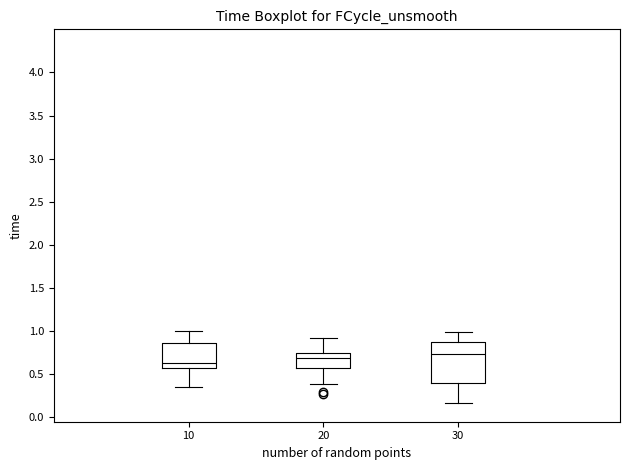

Reading left to right, transcribe this box plot: for each box, give where its median line is, the range the box spans, and where its two whiskers end, as read against the y-axis. The values are not printed on the chart, so give them approximately, as read against the axis.

10: median 0.65, box 0.60 to 0.85, whiskers 0.35 to 1.00
20: median 0.70, box 0.55 to 0.75, whiskers 0.40 to 0.90
30: median 0.75, box 0.40 to 0.85, whiskers 0.15 to 1.00